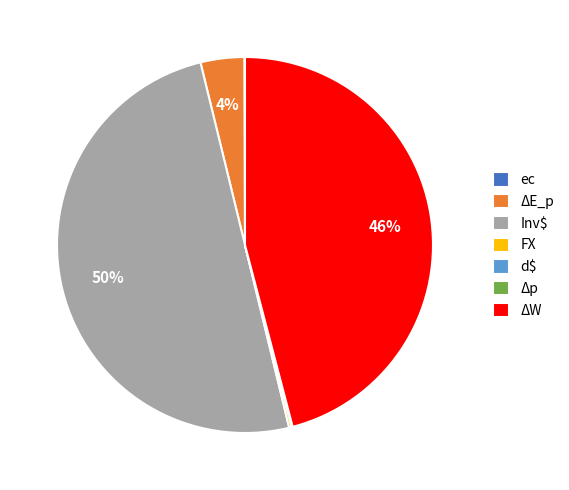

Do ΔE_p and Inv$ together represent more than half of the pie?

Yes